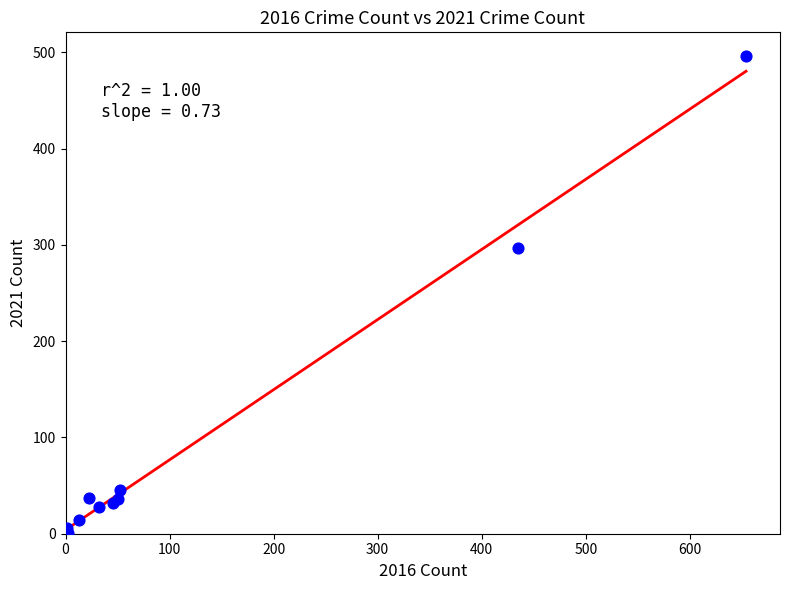

What Y value in the scatter plot is closest to 248?

297